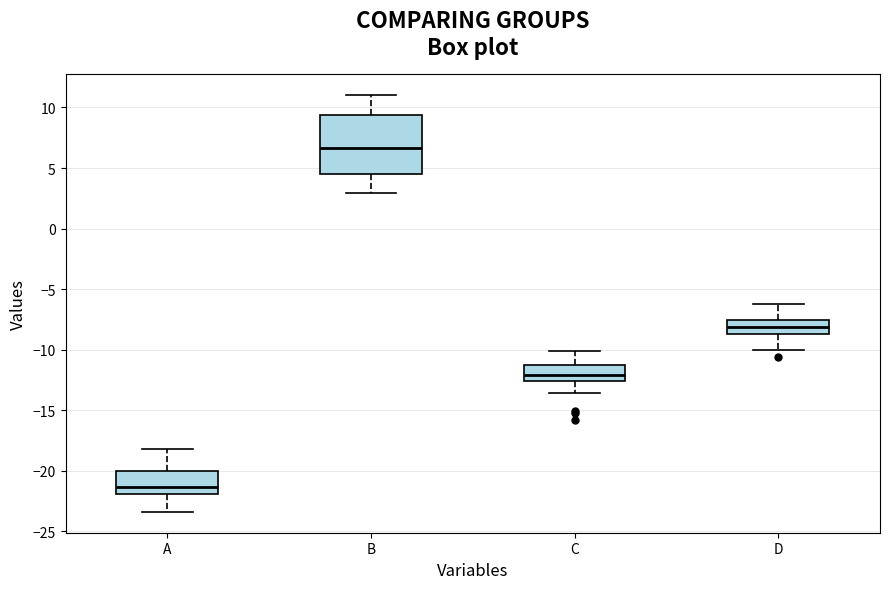

Reading left to right, transcribe this box plot: for each box, give where its median line is, the range the box spans, and where its two whiskers end, as read against the y-axis. The values are not printed on the chart, so give them approximately, as read against the axis.

A: median -21.5, box -22.0 to -20.0, whiskers -23.5 to -18.0
B: median 6.5, box 4.5 to 9.5, whiskers 3.0 to 11.0
C: median -12.0, box -12.5 to -11.0, whiskers -13.5 to -10.0
D: median -8.0, box -8.5 to -7.5, whiskers -10.0 to -6.5